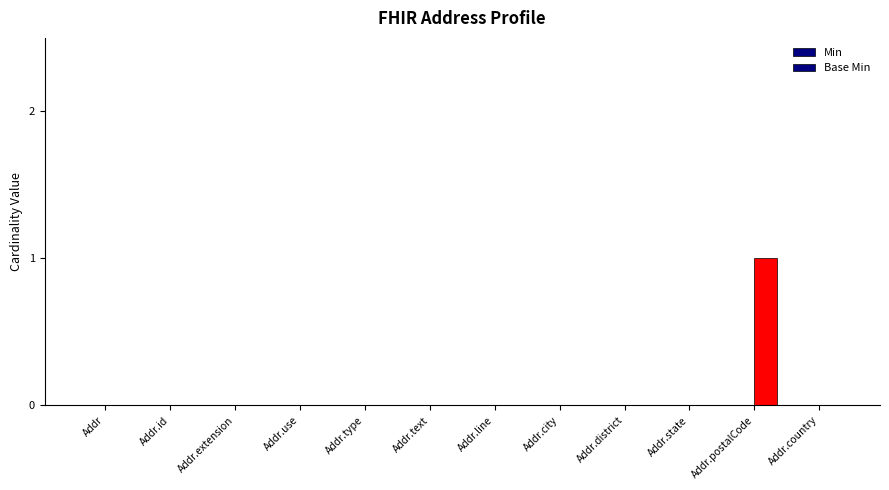

Are the bars horizontal?

No